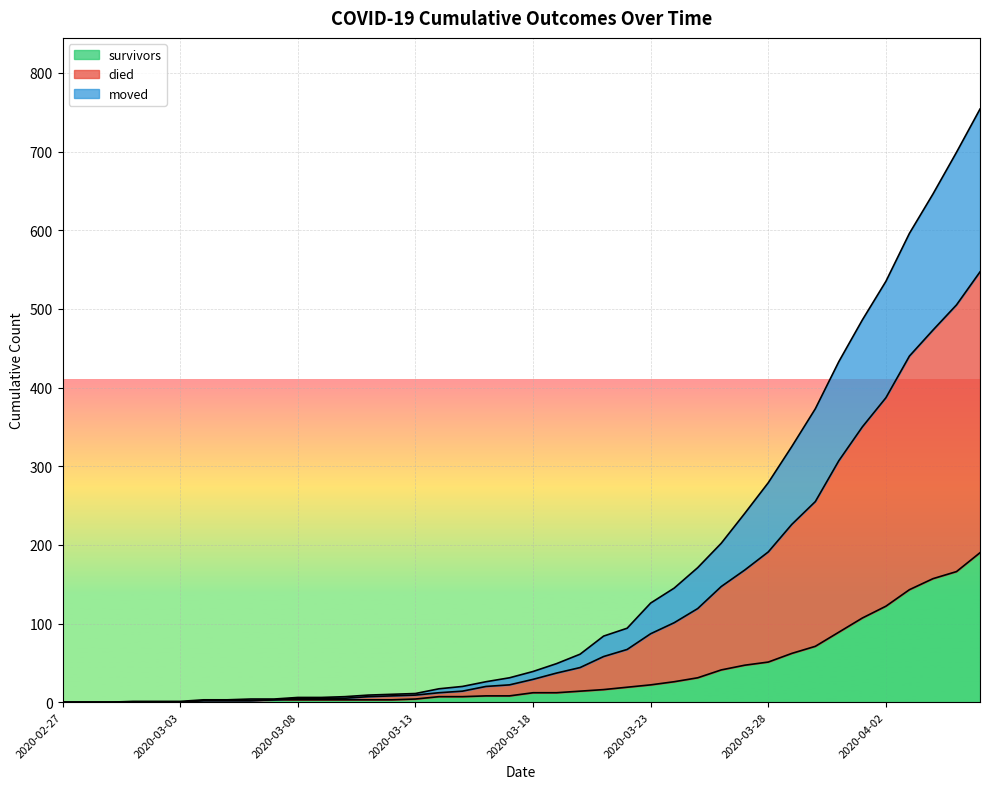

Reading right to left, what are all the values shown in this chart?

survivors: 2020-04-06=190	2020-04-05=166	2020-04-04=157	2020-04-03=143	2020-04-02=122	2020-04-01=107	2020-03-31=89	2020-03-30=71	2020-03-29=62	2020-03-28=51	2020-03-27=47	2020-03-26=41	2020-03-25=31	2020-03-24=26	2020-03-23=22	2020-03-22=19	2020-03-21=16	2020-03-20=14	2020-03-19=12	2020-03-18=12	2020-03-17=8	2020-03-16=8	2020-03-15=7	2020-03-14=7	2020-03-13=4	2020-03-12=3	2020-03-11=3	2020-03-10=3	2020-03-09=3	2020-03-08=3	2020-03-07=3	2020-03-06=2	2020-03-05=2	2020-03-04=2	2020-03-03=0	2020-03-02=0	2020-03-01=0	2020-02-29=0	2020-02-28=0	2020-02-27=0
died: 2020-04-06=754	2020-04-05=699	2020-04-04=646	2020-04-03=596	2020-04-02=535	2020-04-01=486	2020-03-31=433	2020-03-30=373	2020-03-29=325	2020-03-28=279	2020-03-27=240	2020-03-26=202	2020-03-25=171	2020-03-24=145	2020-03-23=126	2020-03-22=94	2020-03-21=84	2020-03-20=61	2020-03-19=49	2020-03-18=39	2020-03-17=31	2020-03-16=26	2020-03-15=20	2020-03-14=17	2020-03-13=11	2020-03-12=10	2020-03-11=9	2020-03-10=7	2020-03-09=6	2020-03-08=6	2020-03-07=4	2020-03-06=4	2020-03-05=3	2020-03-04=3	2020-03-03=1	2020-03-02=1	2020-03-01=1	2020-02-29=0	2020-02-28=0	2020-02-27=0
moved: 2020-04-06=547	2020-04-05=505	2020-04-04=473	2020-04-03=440	2020-04-02=387	2020-04-01=350	2020-03-31=307	2020-03-30=255	2020-03-29=226	2020-03-28=191	2020-03-27=168	2020-03-26=147	2020-03-25=119	2020-03-24=101	2020-03-23=87	2020-03-22=67	2020-03-21=58	2020-03-20=44	2020-03-19=37	2020-03-18=29	2020-03-17=22	2020-03-16=20	2020-03-15=14	2020-03-14=12	2020-03-13=9	2020-03-12=8	2020-03-11=7	2020-03-10=5	2020-03-09=5	2020-03-08=5	2020-03-07=3	2020-03-06=2	2020-03-05=2	2020-03-04=2	2020-03-03=0	2020-03-02=0	2020-03-01=0	2020-02-29=0	2020-02-28=0	2020-02-27=0